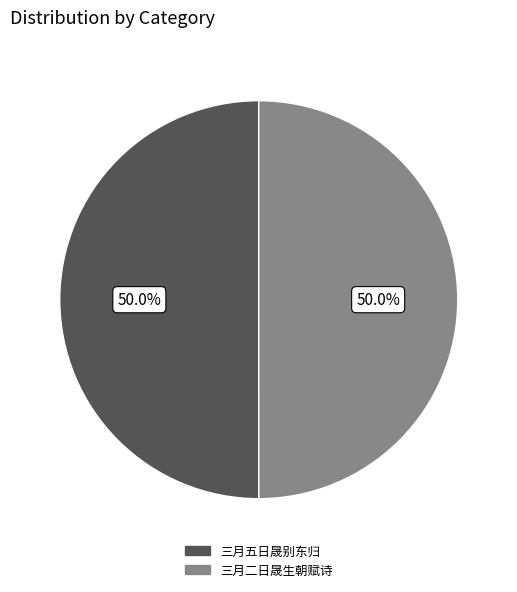

What percentage is the 三月二日晟生朝赋诗 slice, to the nearest percent?

50%